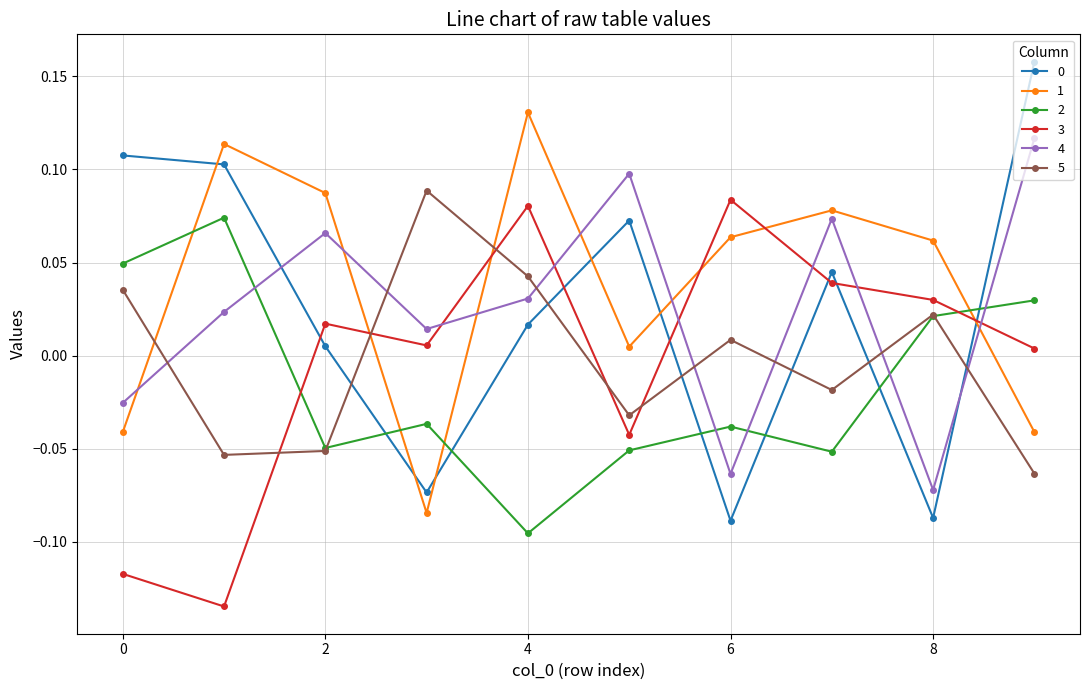

After their last crossing, which series has the higher values: 2 or 1?

2